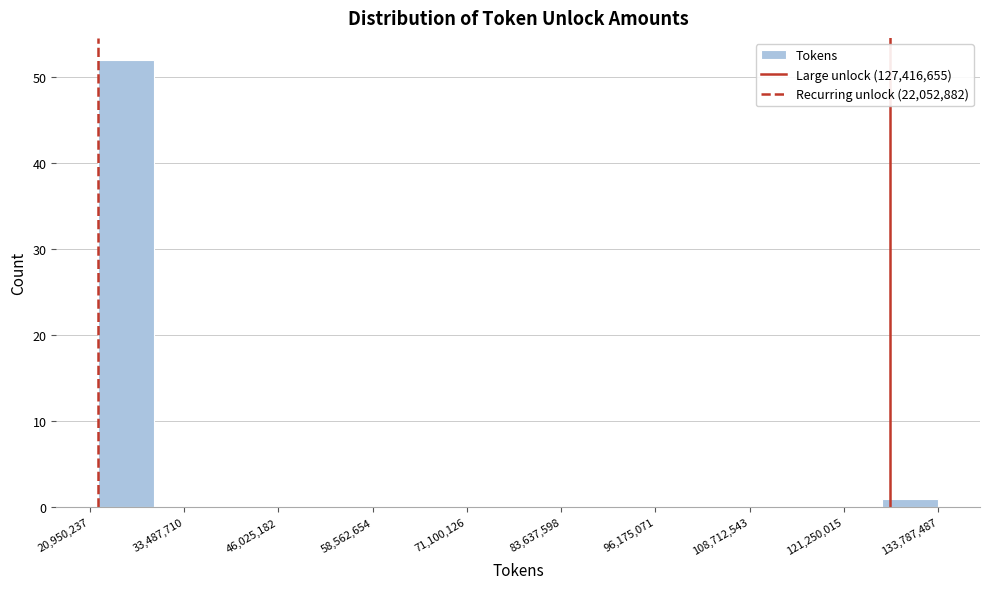

Around what value on the x-axis is the tallest bar? Give the approximate position of its centre, as read against the axis.

26000000